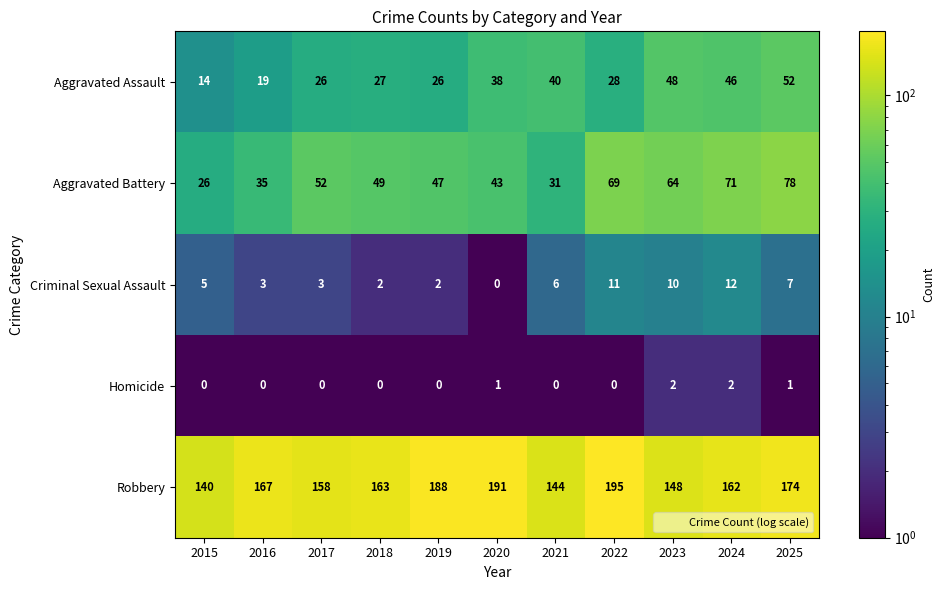

The value of Criminal Sexual Assault at 2021 is 6. True or false?

True